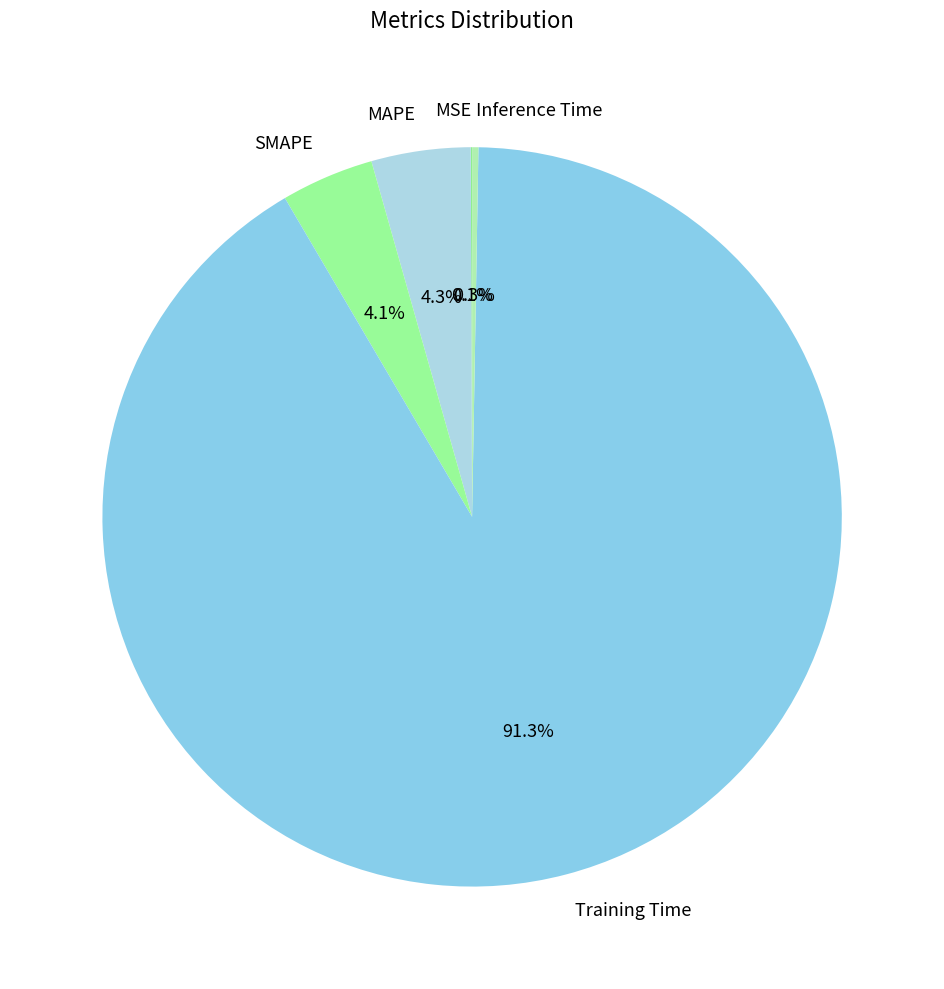

Which slice is the largest?

Training Time